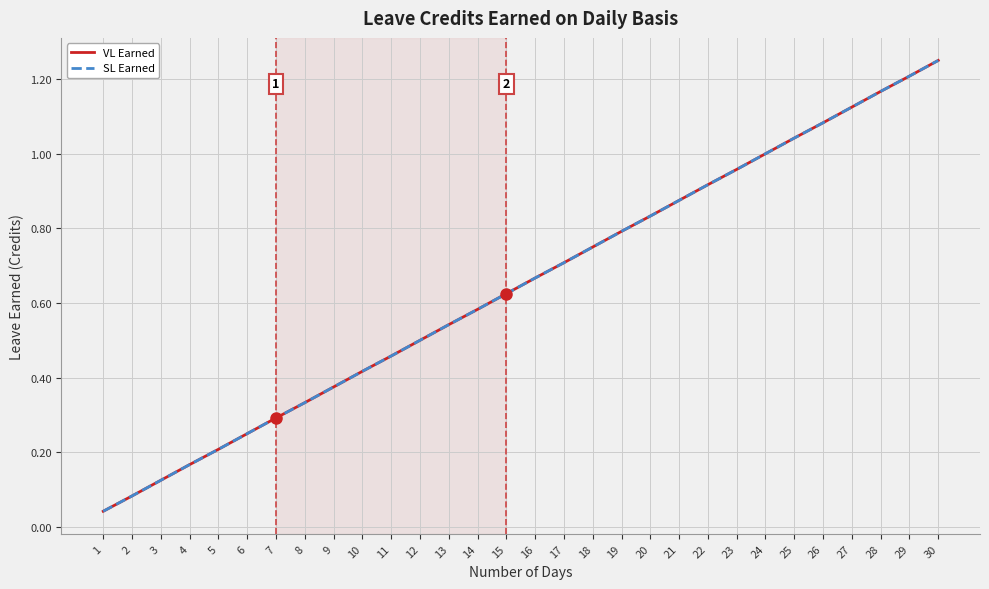

Is this an area chart (filled region under the line)?

No